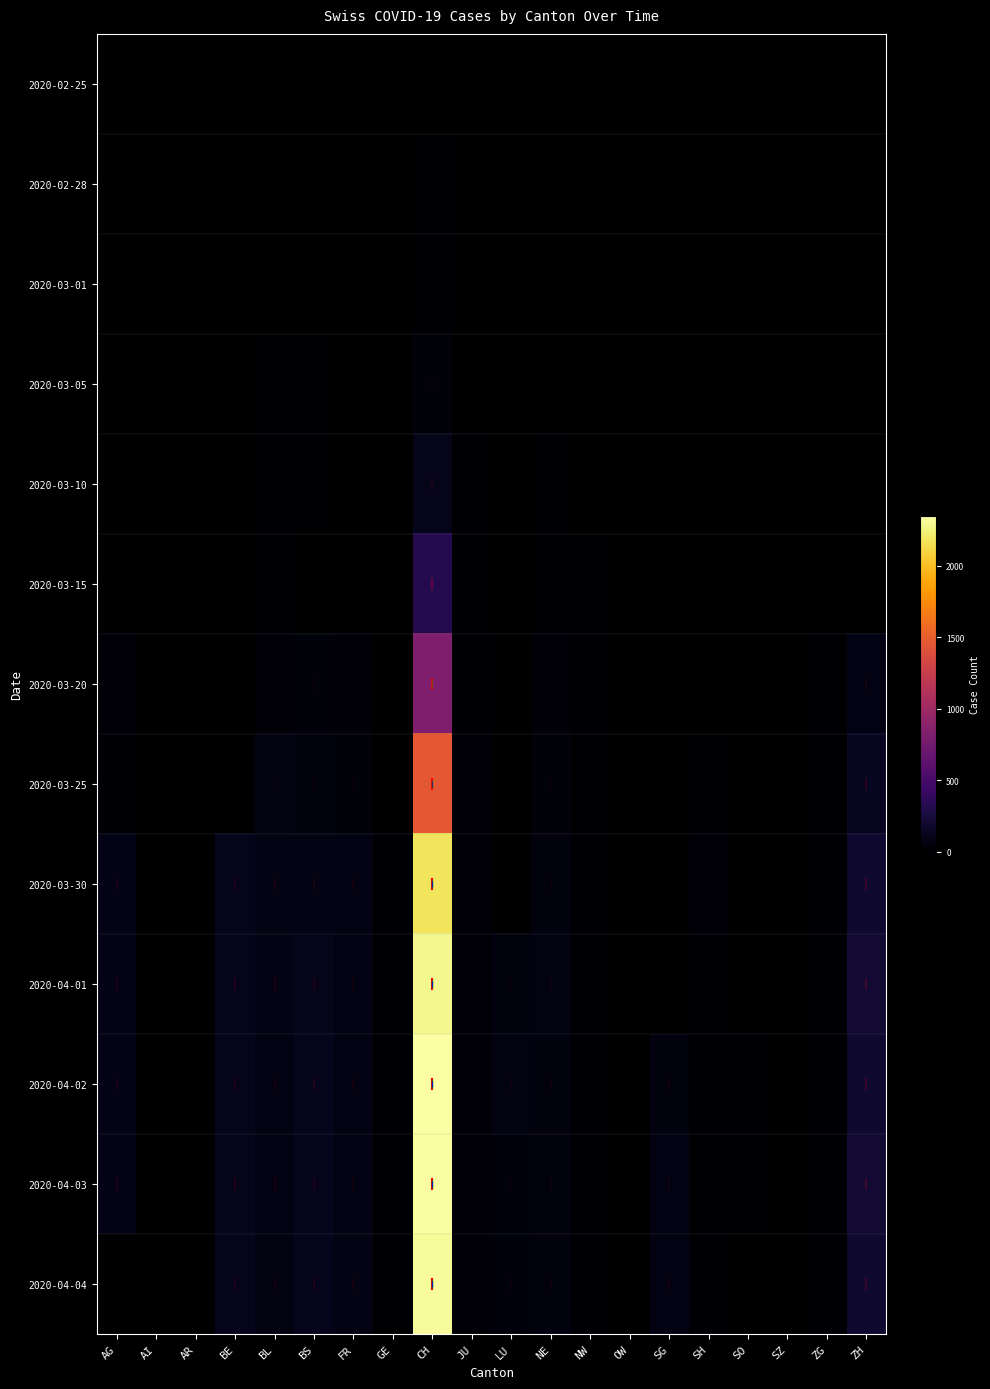

At which label is 2020-04-01 closest to 1143?

ZH